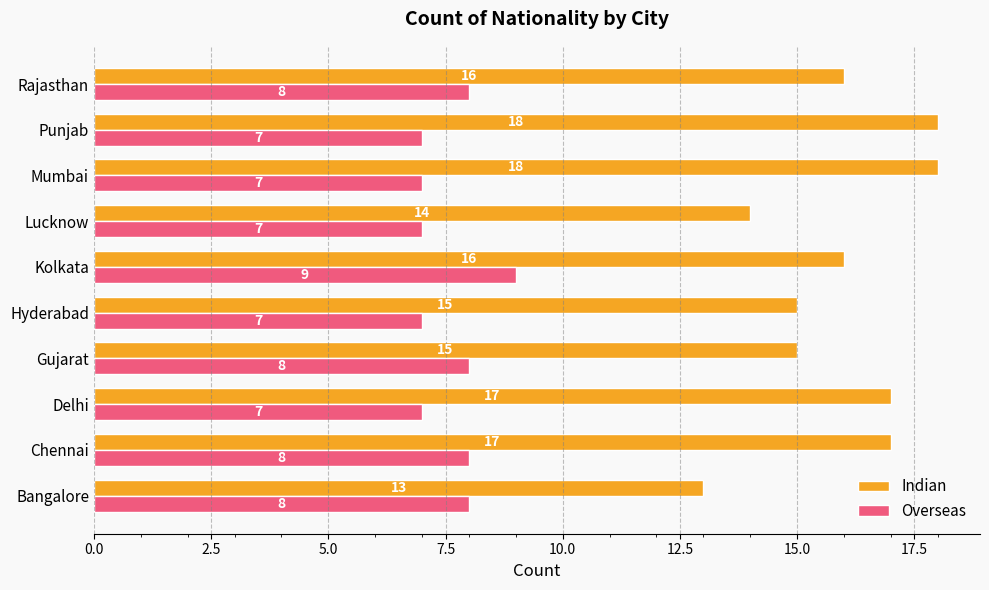

What are all the series names shown in the legend?

Indian, Overseas